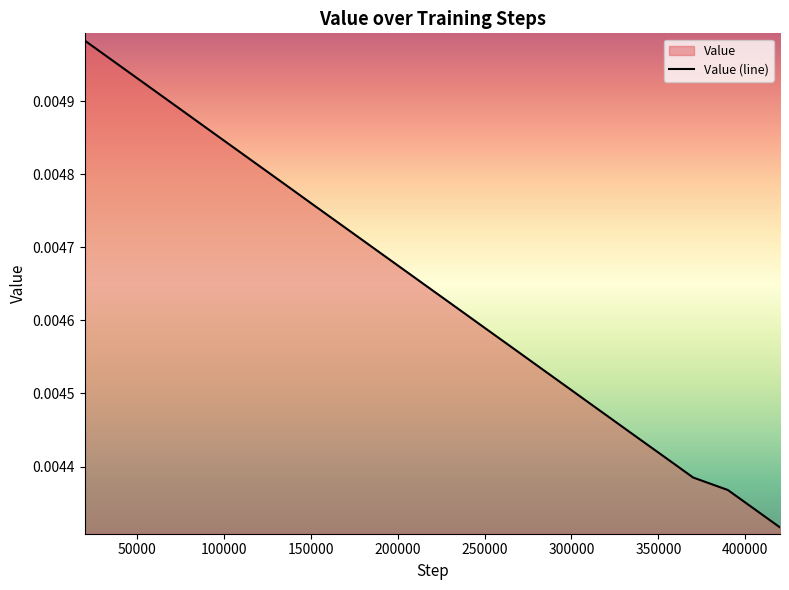

Does the chart display data point markers on the line(s)?

No